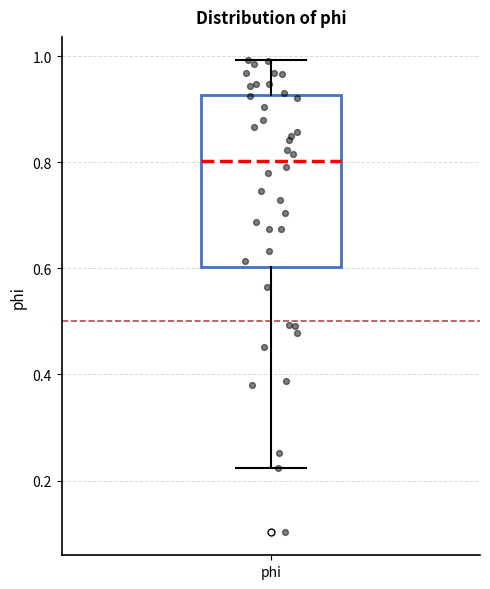

Transcribe this box plot: give where the median line is, the range the box spans, and where the two whiskers end, as read against the y-axis. The values are not printed on the chart, so give them approximately, as read against the axis.

median 0.80, box 0.60 to 0.92, whiskers 0.22 to 1.00